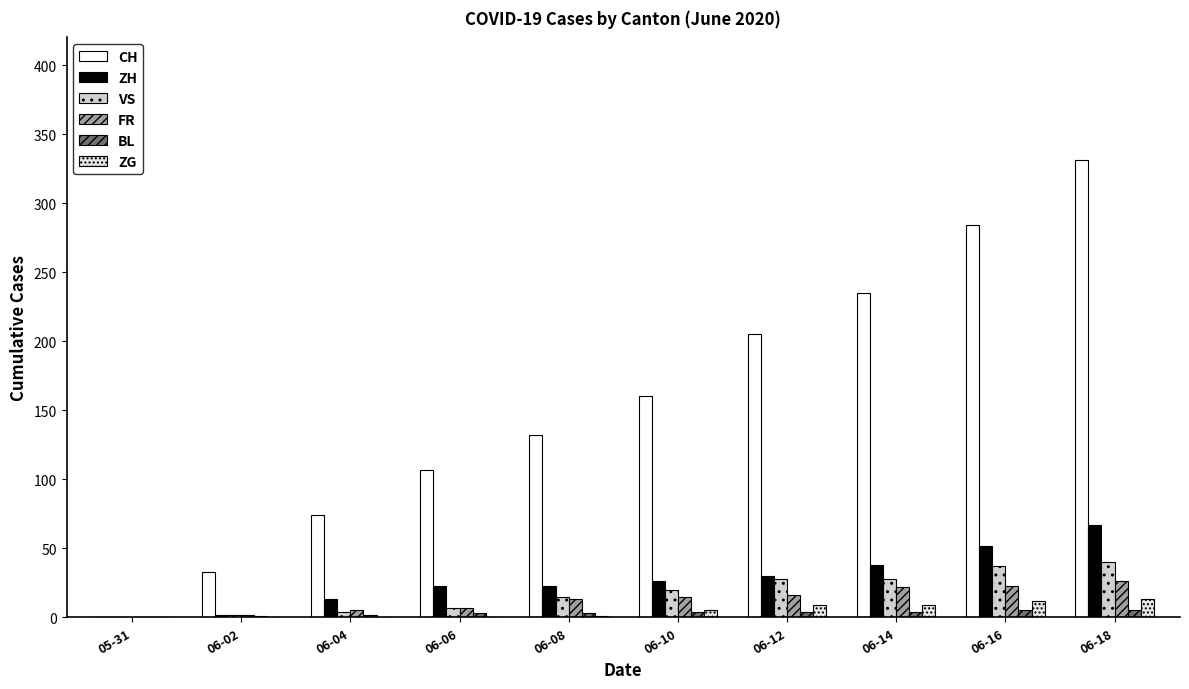

What is the maximum value shown in the chart?

331